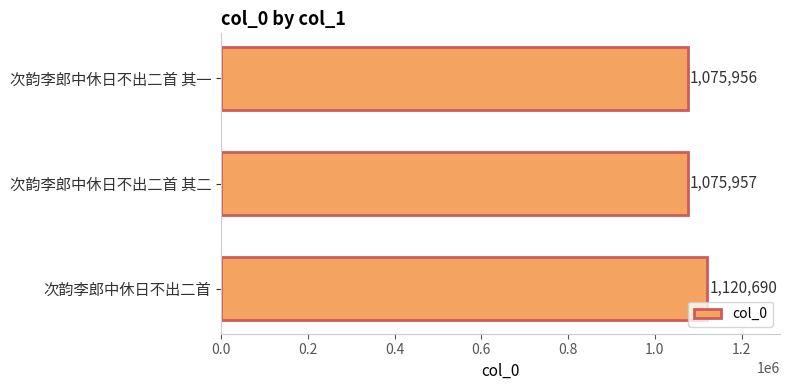

List the labels in order of value, largest first.

次韵李郎中休日不出二首, 次韵李郎中休日不出二首 其二, 次韵李郎中休日不出二首 其一